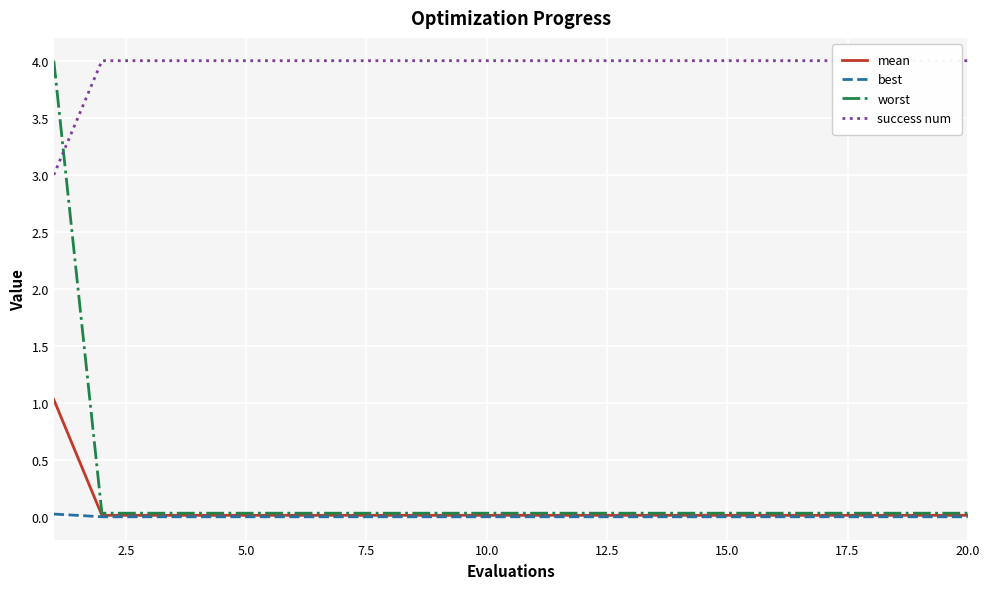

At how many categories does at least one series exceed 2?

20